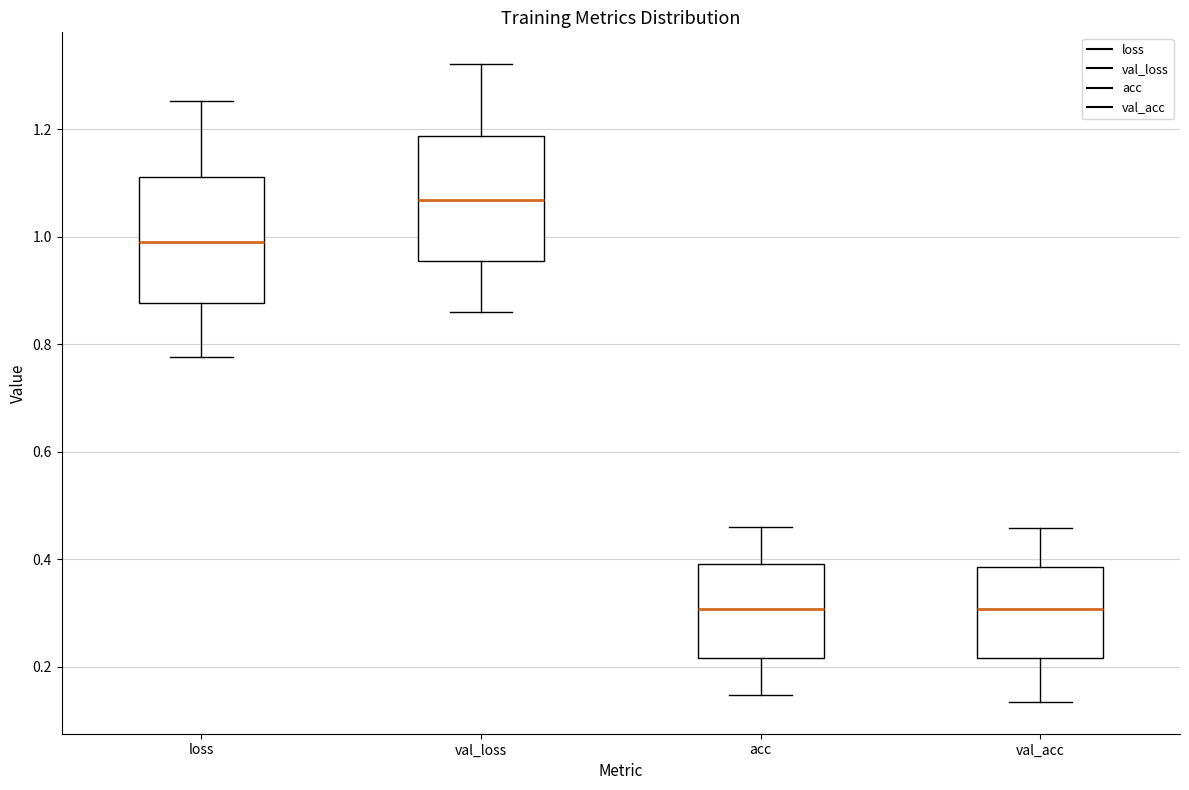

Which box has the highest median line?

val_loss